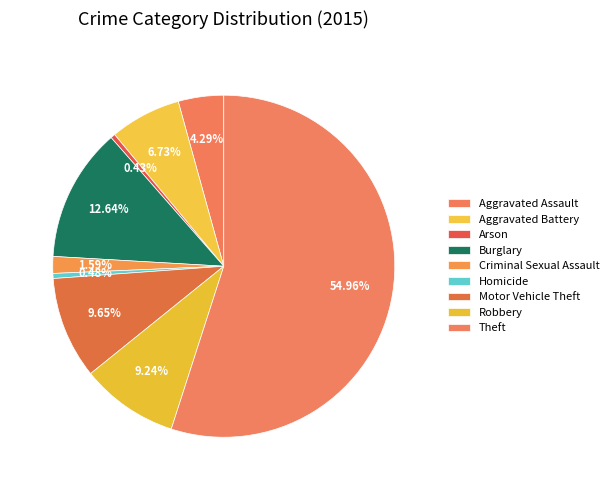

Count the number of slices in the pie.

9